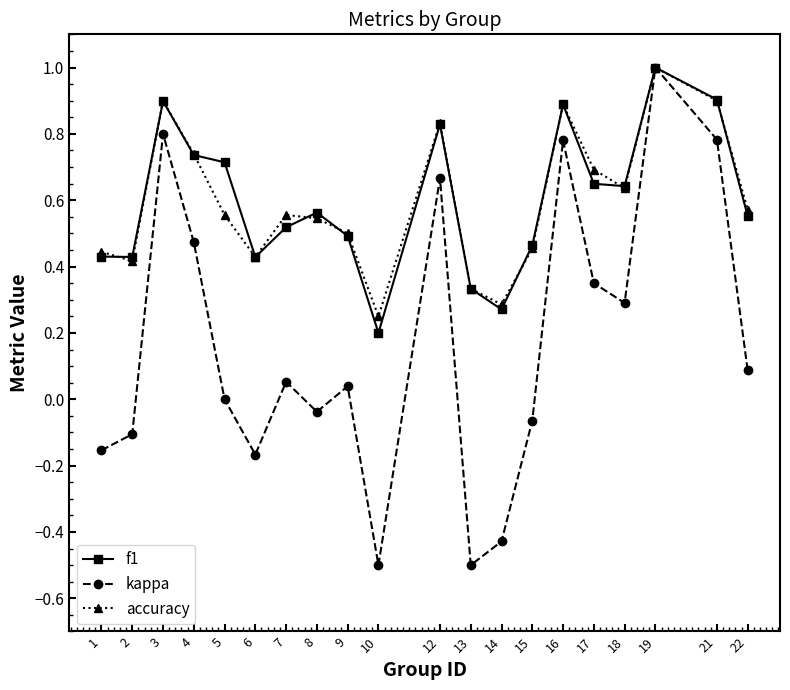

True or false: f1 has a value of 0.3 at 13.

True